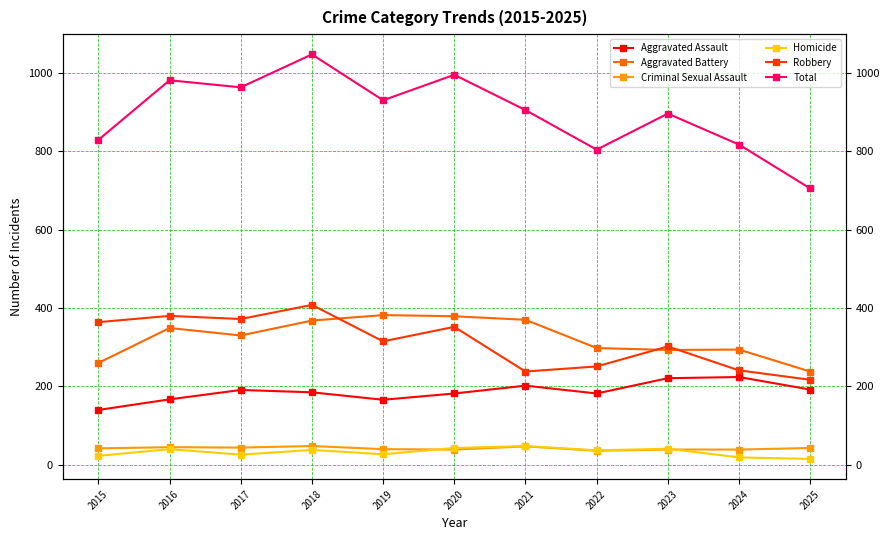

What is the value of the Homicide point at the 4th from the left?

38